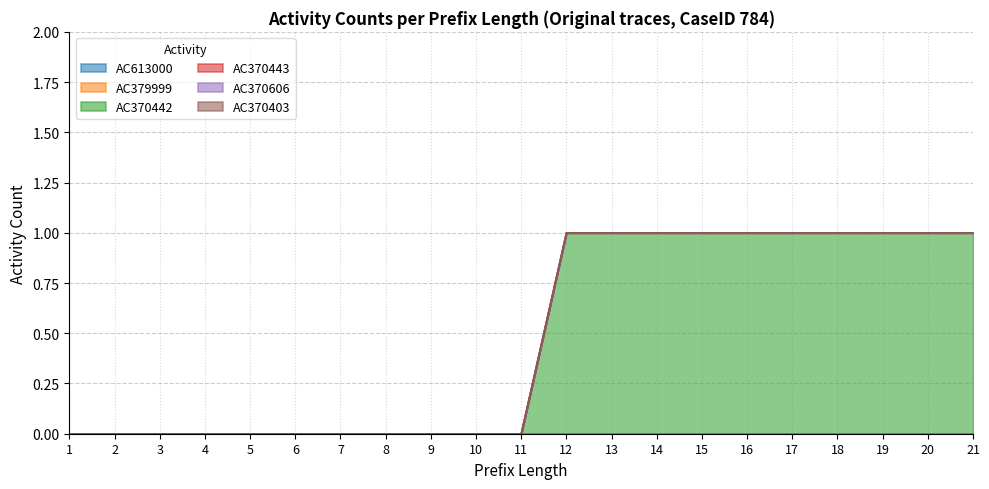

Is the value of AC379999 at 16 greater than the value of AC370403 at 15?

No